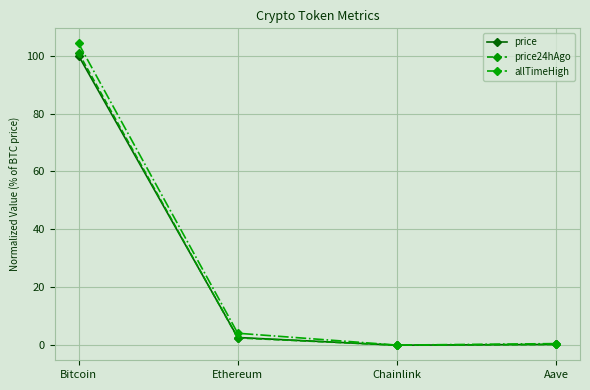

What is the maximum value for price?

100.0